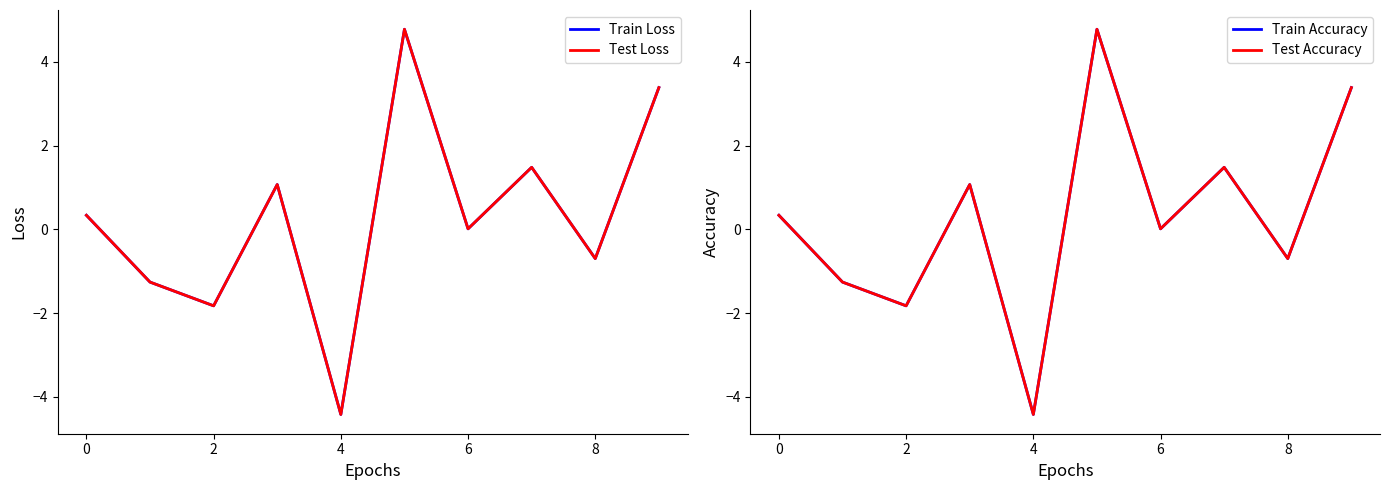

How many series are shown in this chart?

4